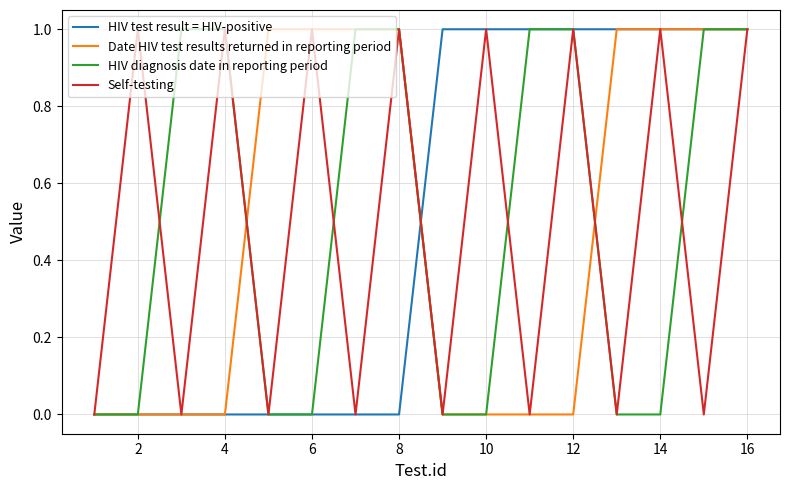

Reading right to left, extract all data points from this chart.

HIV test result = HIV-positive: 1	1	1	1	1	1	1	1	0	0	0	0	0	0	0	0
Date HIV test results returned in reporting period: 1	1	1	1	0	0	0	0	1	1	1	1	0	0	0	0
HIV diagnosis date in reporting period: 1	1	0	0	1	1	0	0	1	1	0	0	1	1	0	0
Self-testing: 1	0	1	0	1	0	1	0	1	0	1	0	1	0	1	0